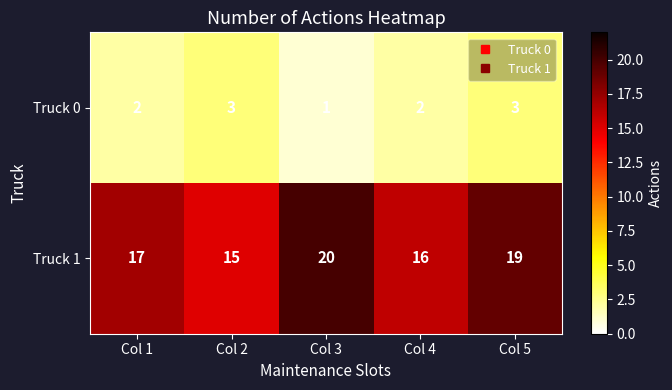

Count the number of categories in the chart.

5